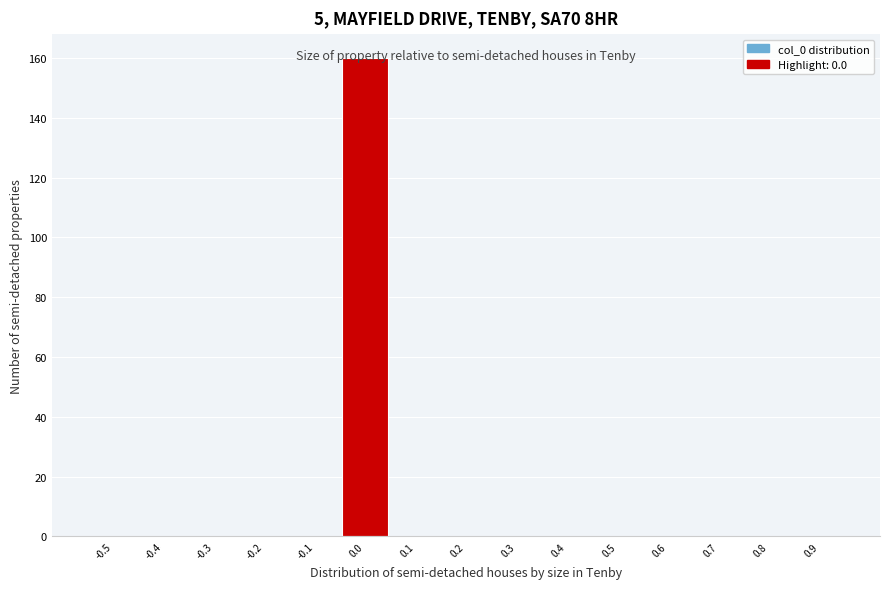

What is the sum of all values?

160